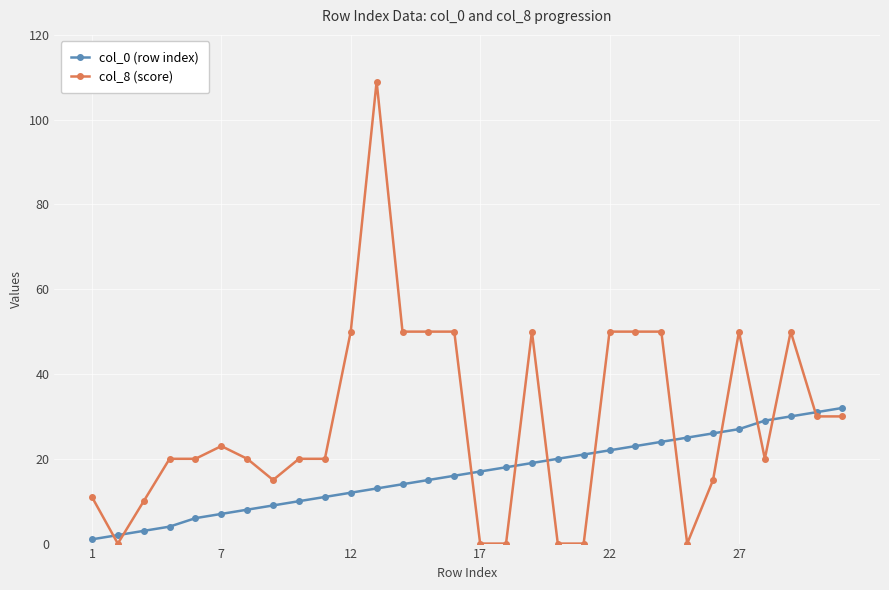

Which series has the largest total across all categories?

col_8 (score)